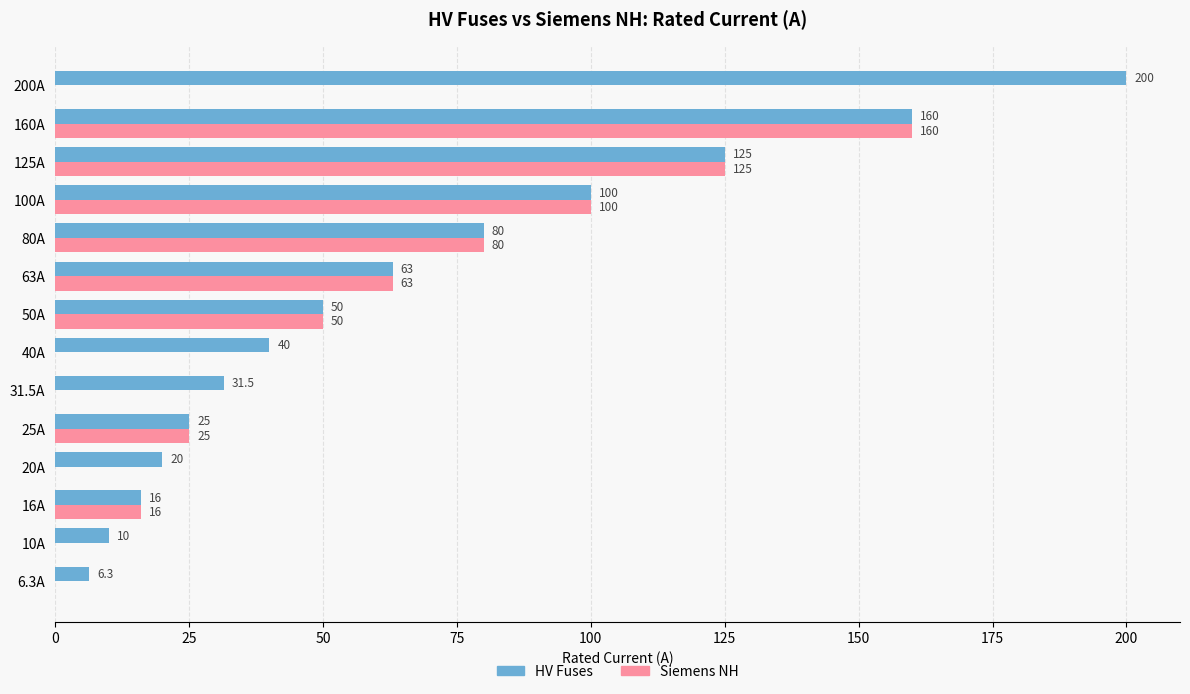

What is the greatest value displayed?

200.0